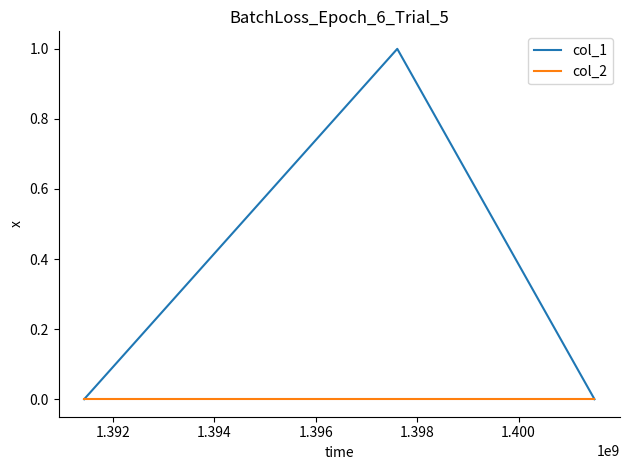

How many categories are shown in the chart?

3